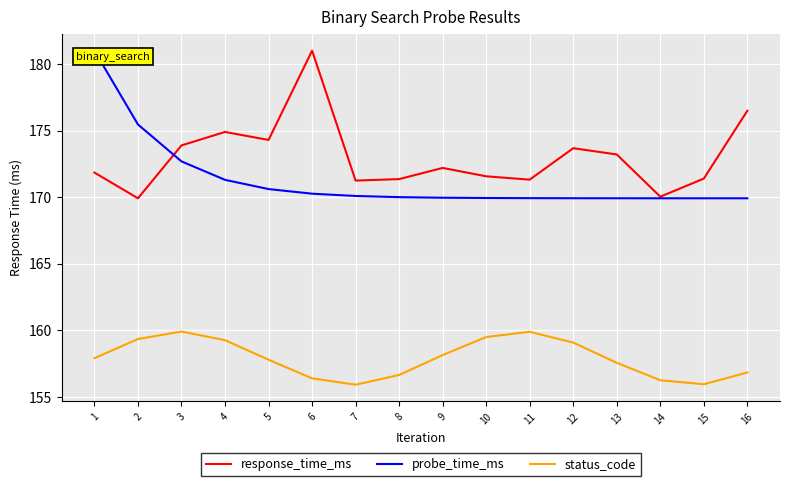

Is the value of response_time_ms at 2 greater than the value of probe_time_ms at 5?

No